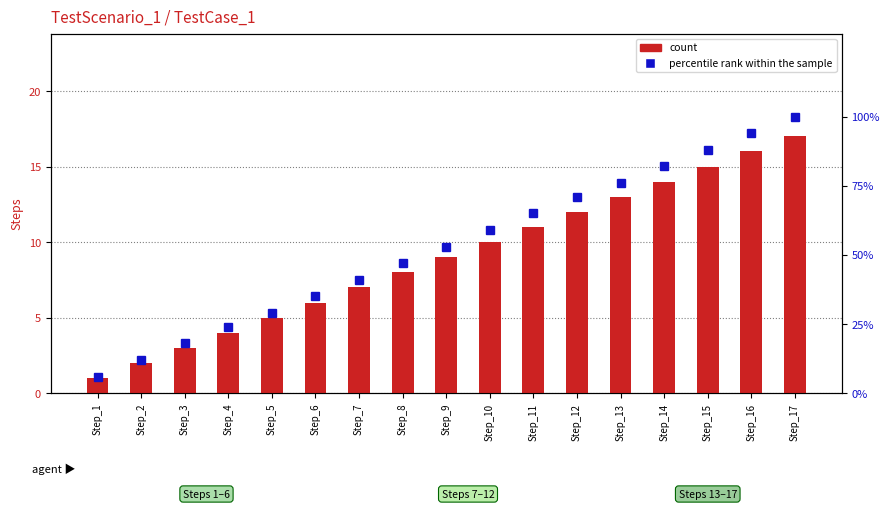

What is the difference between the count values at Step_15 and Step_12?

3